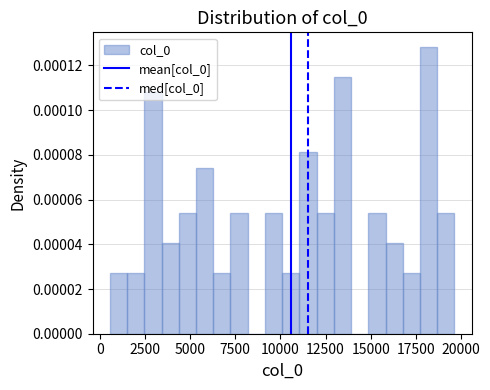

Around what value on the x-axis is the tallest bar? Give the approximate position of its centre, as read against the axis.

18000